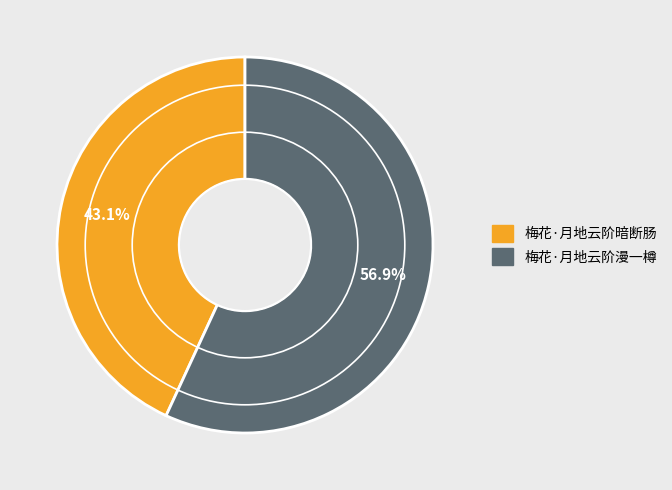

True or false: 梅花·月地云阶暗断肠 accounts for 43% of the total.

True